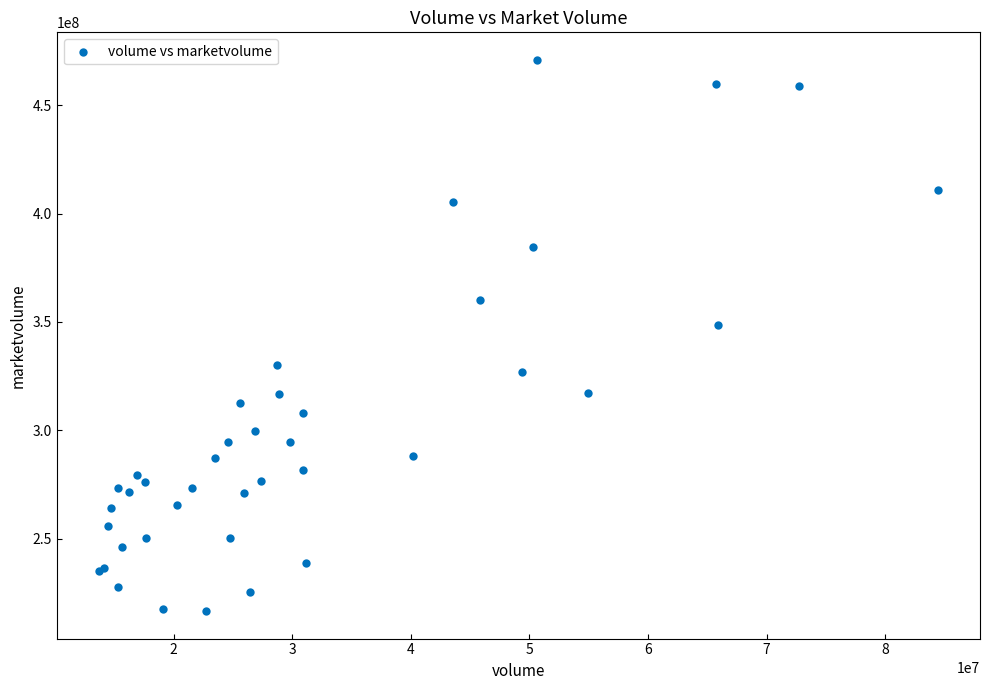

What Y value in the scatter plot is closest to 343761464?

348617728